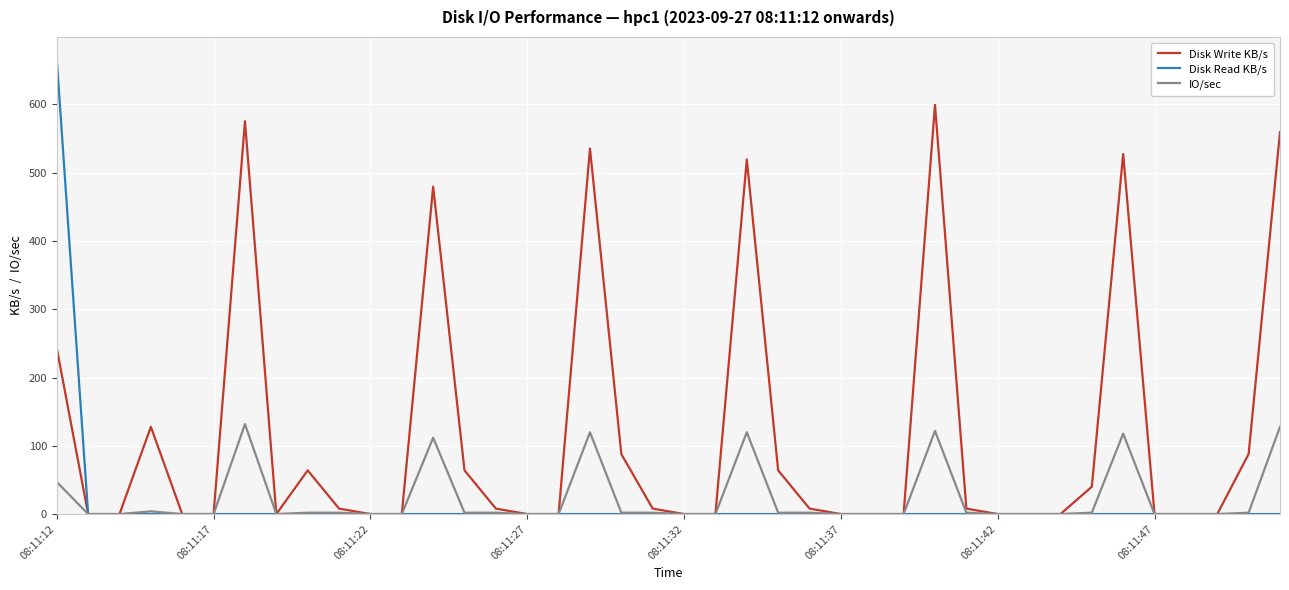

List the series in order of their peak value, lowest first.

IO/sec, Disk Write KB/s, Disk Read KB/s